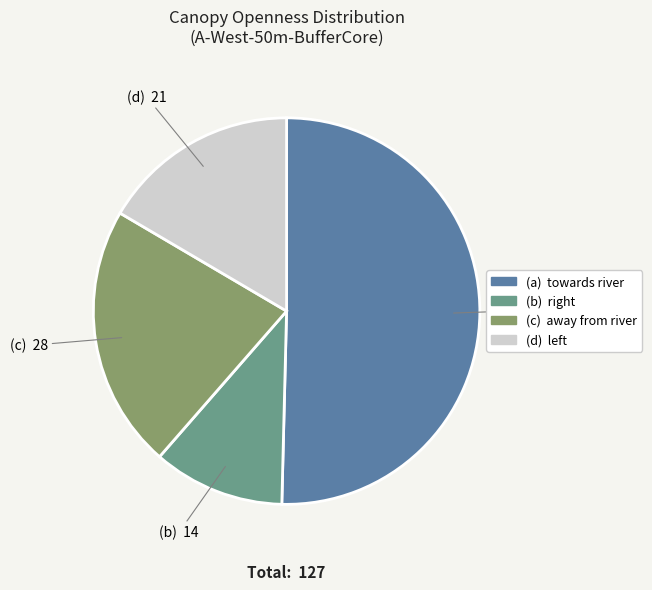

Is there any slice that represents more than half of the pie?

Yes